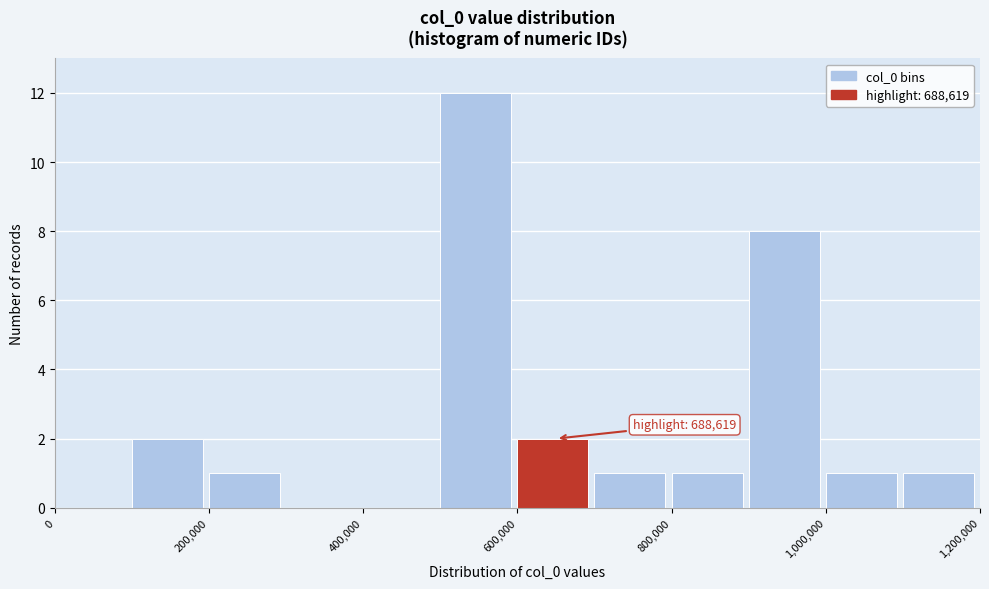

Over which range of the x-axis is the bar tallest?

500000 to 600000